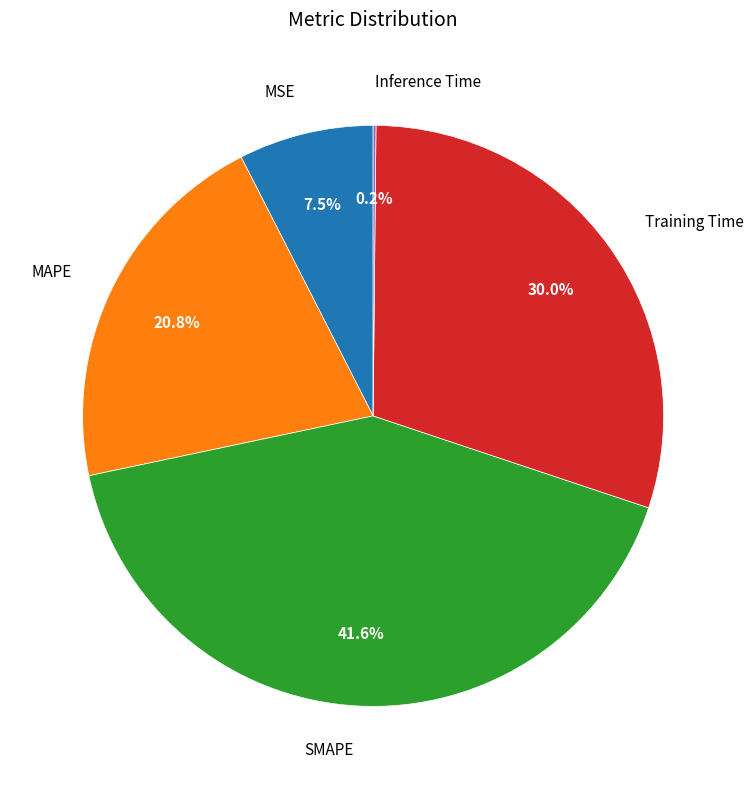

Is there a majority slice in this chart?

No